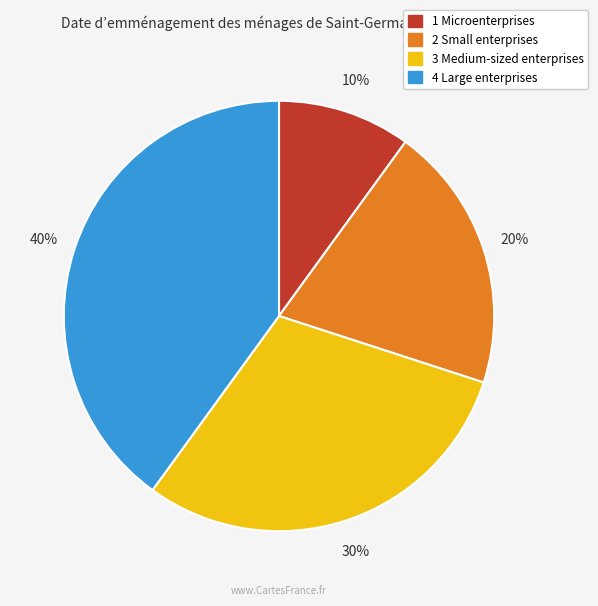

To the nearest percent, what percentage of the pie is 4 Large enterprises?

40%